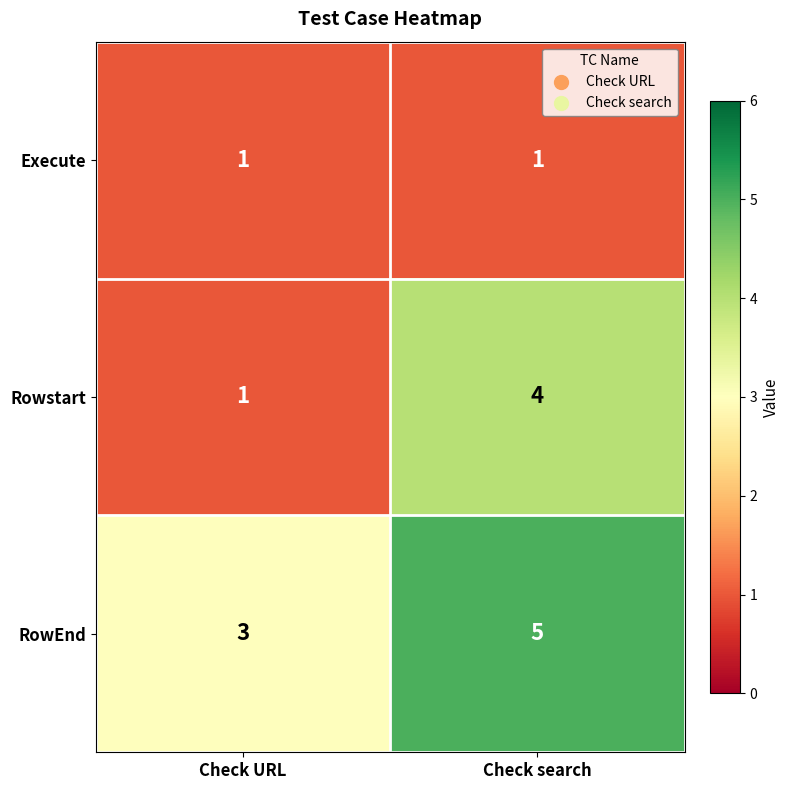

At how many categories does at least one series exceed 2?

2